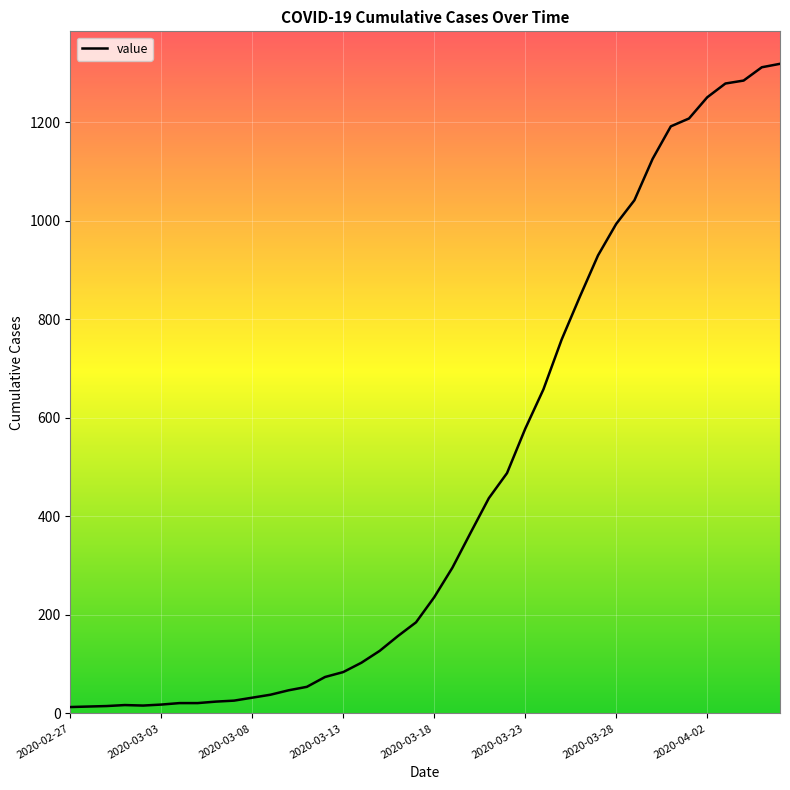

What is the maximum value shown in the chart?

1319